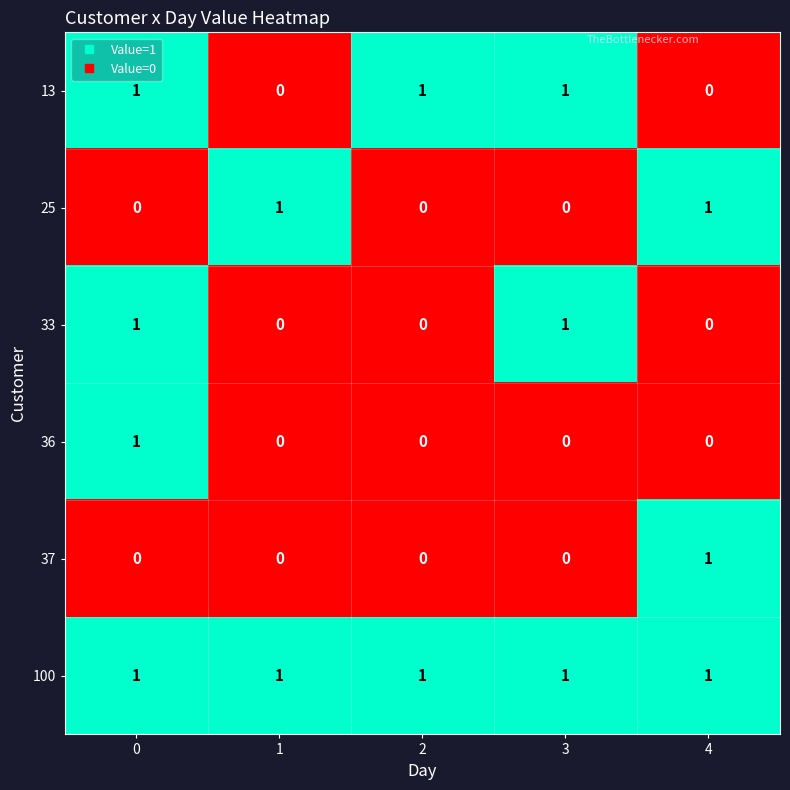

Which series has the largest total across all categories?

100